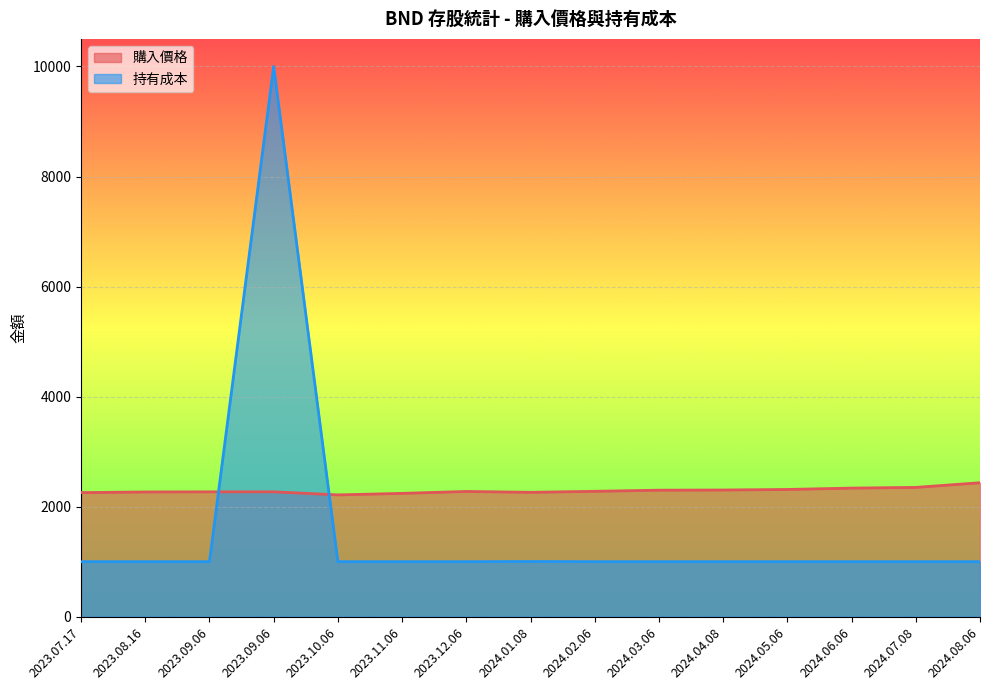

Which category has the lowest value across all series?

2023.07.17